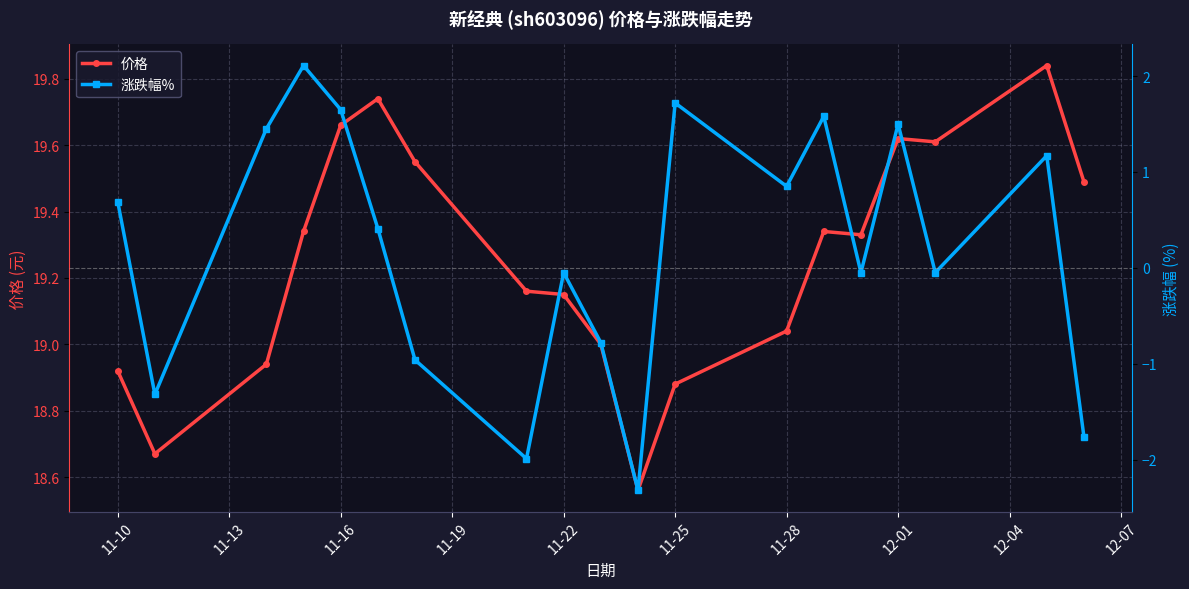

What is the difference between the maximum and minimum values in the 涨跌幅% series?

4.4